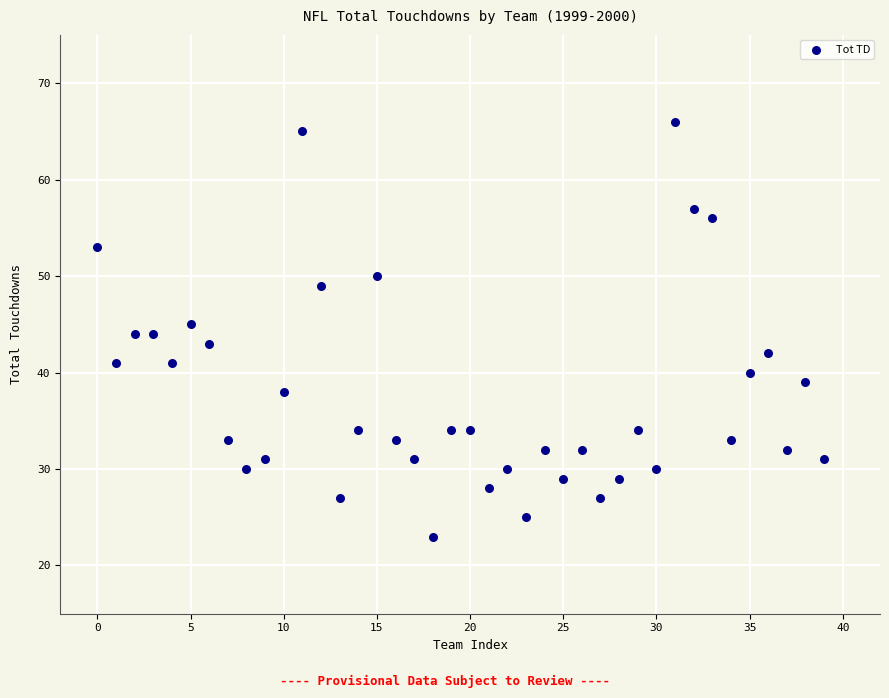

What is the range of Y values (max minus min)?

43